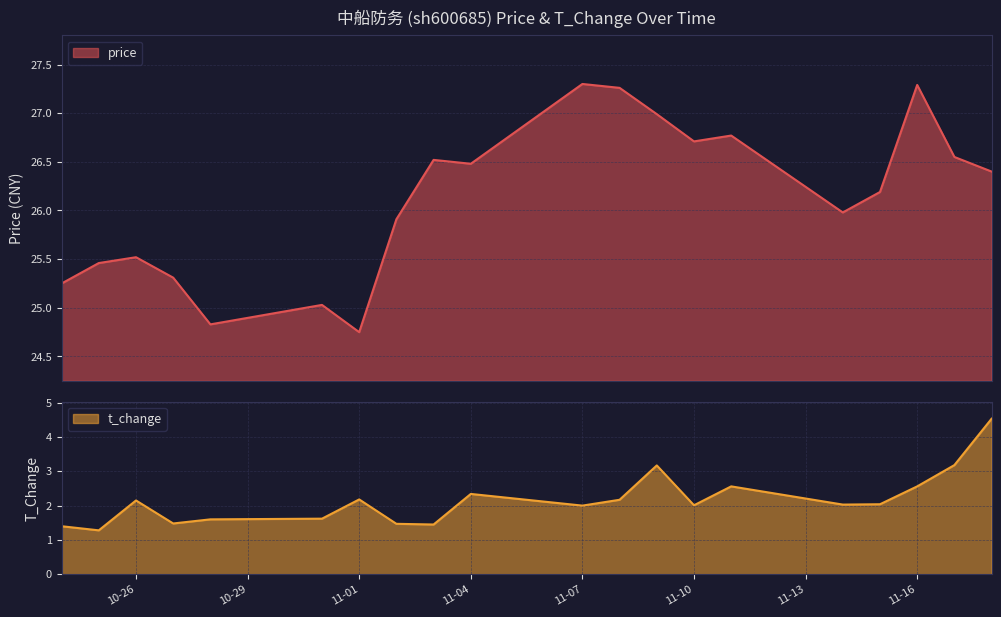

True or false: t_change and price intersect in this chart.

False